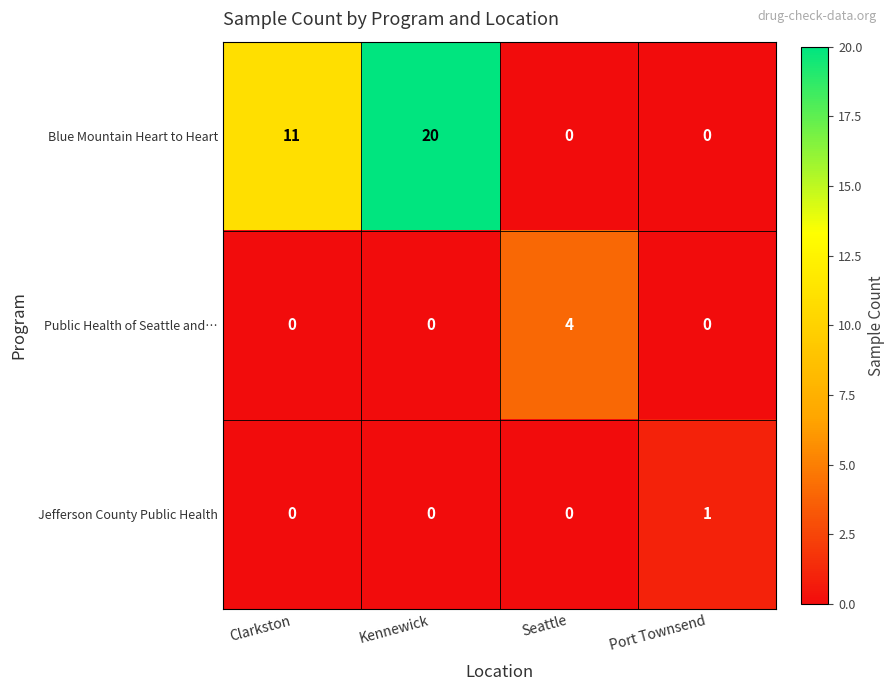

How many data points does each series have?

4